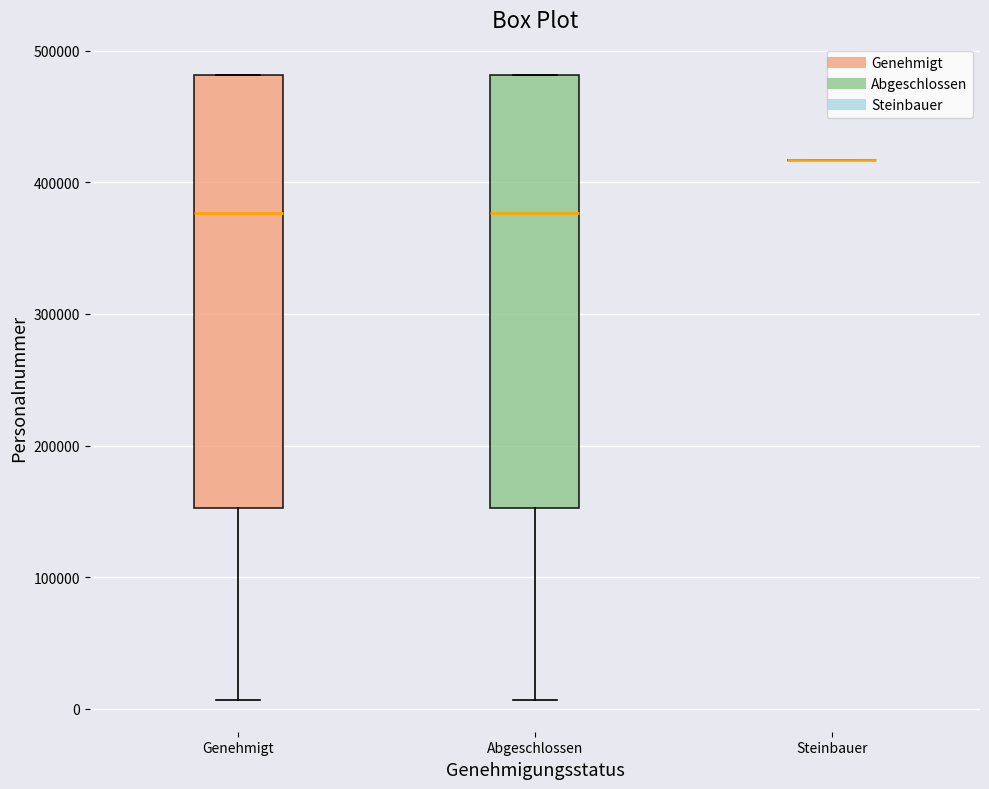

Where does the lower whisker of the box for Abgeschlossen end on the y-axis? The values are not printed on the chart, so give them approximately, as read against the axis.

10000